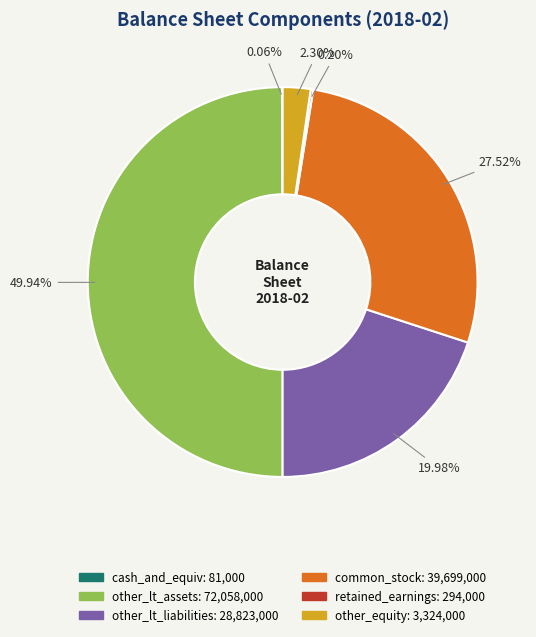

Do other_lt_assets and common_stock together represent more than half of the pie?

Yes